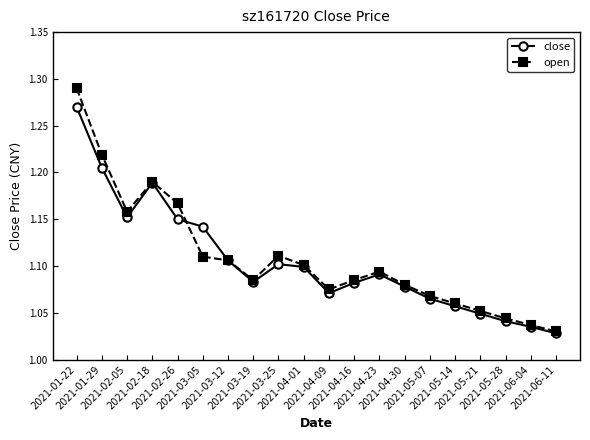

How many interior local valleys does the open series have?

3